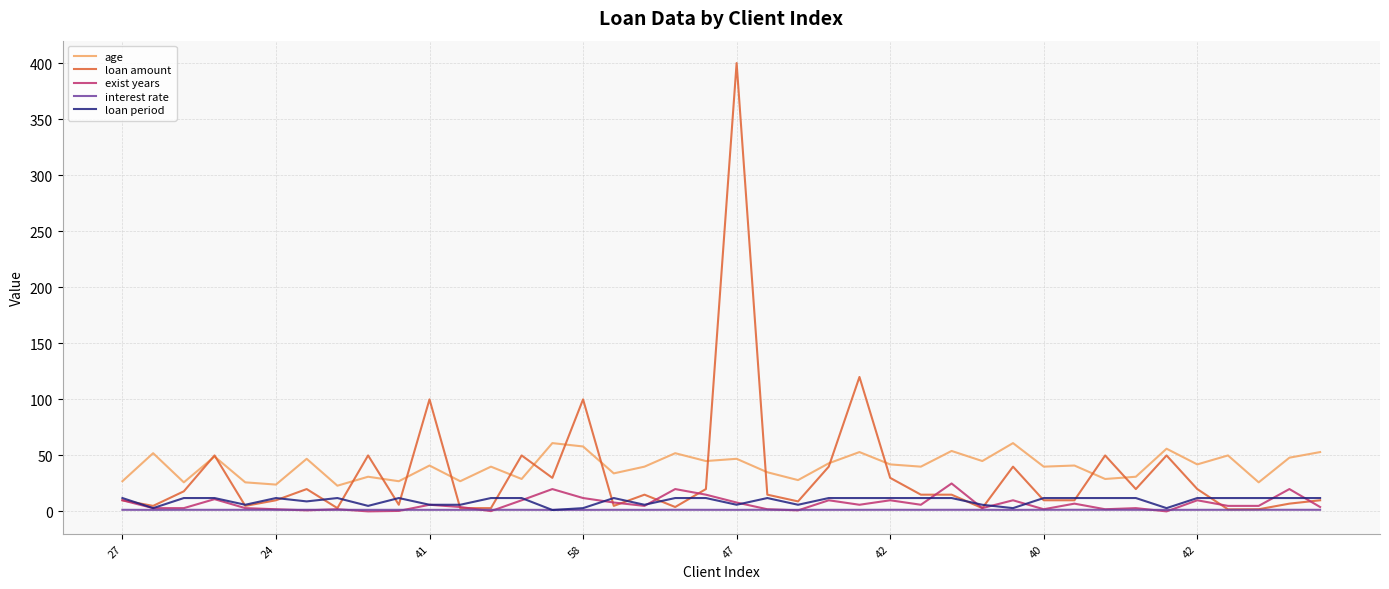

Which series has the largest range (max minus min)?

loan amount